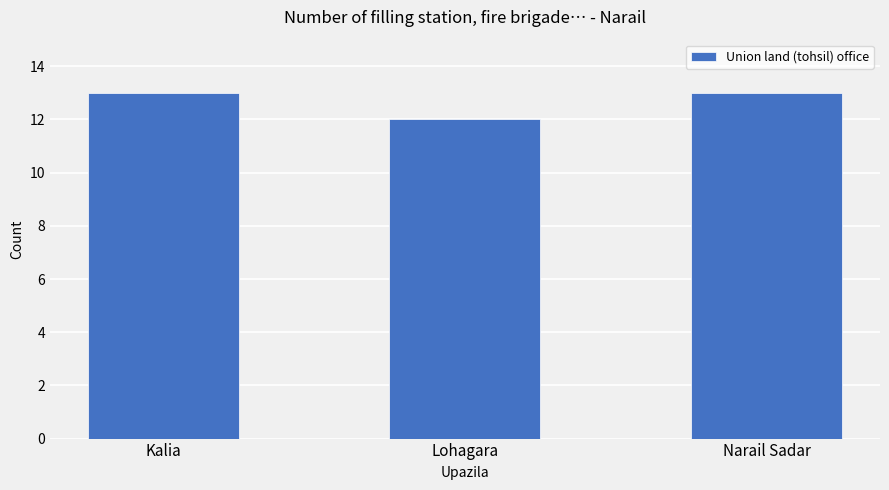

Are the bars grouped side by side (vs. stacked)?

No